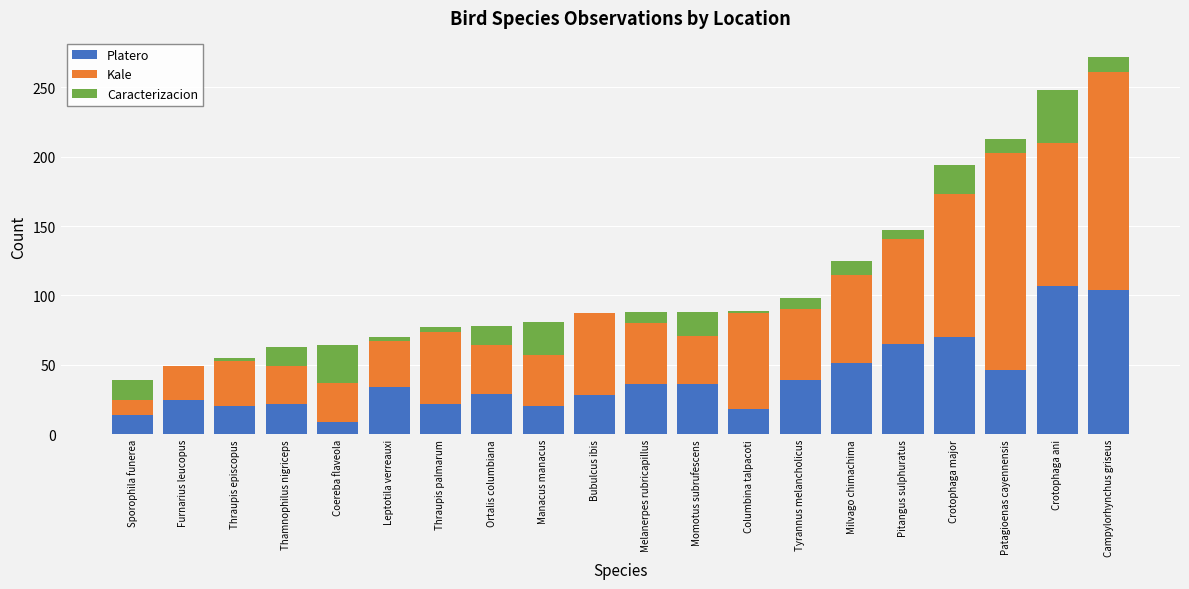

True or false: Platero has a value of 70 at Crotophaga major.

True